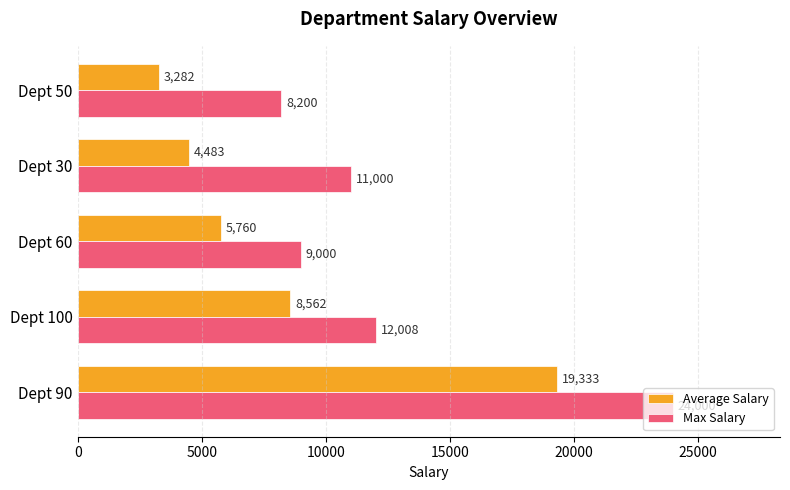

How many series are shown in this chart?

2